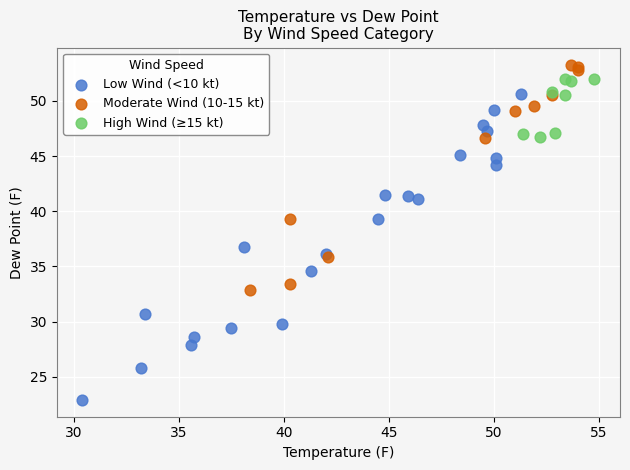

Which series reaches the minimum Y coordinate?

Low Wind (<10 kt)